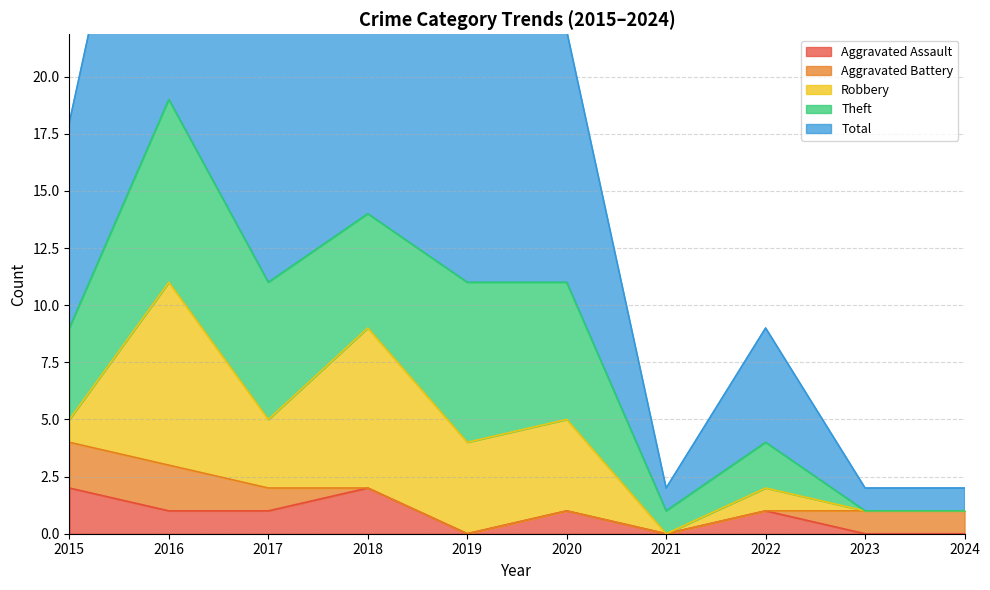

What are all the series names shown in the legend?

Aggravated Assault, Aggravated Battery, Robbery, Theft, Total